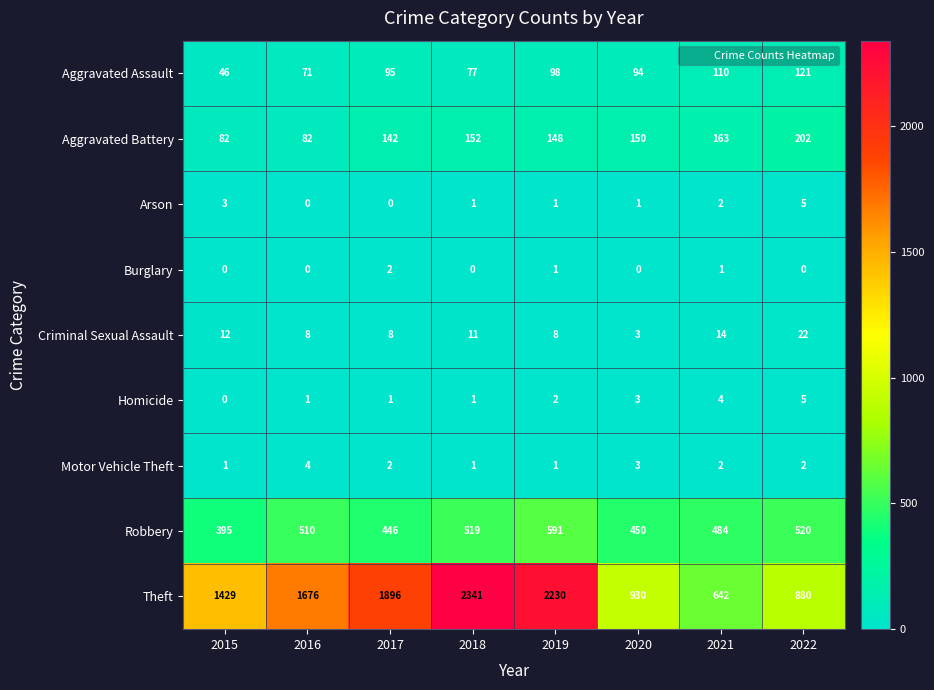

What is the maximum value shown in the chart?

2341